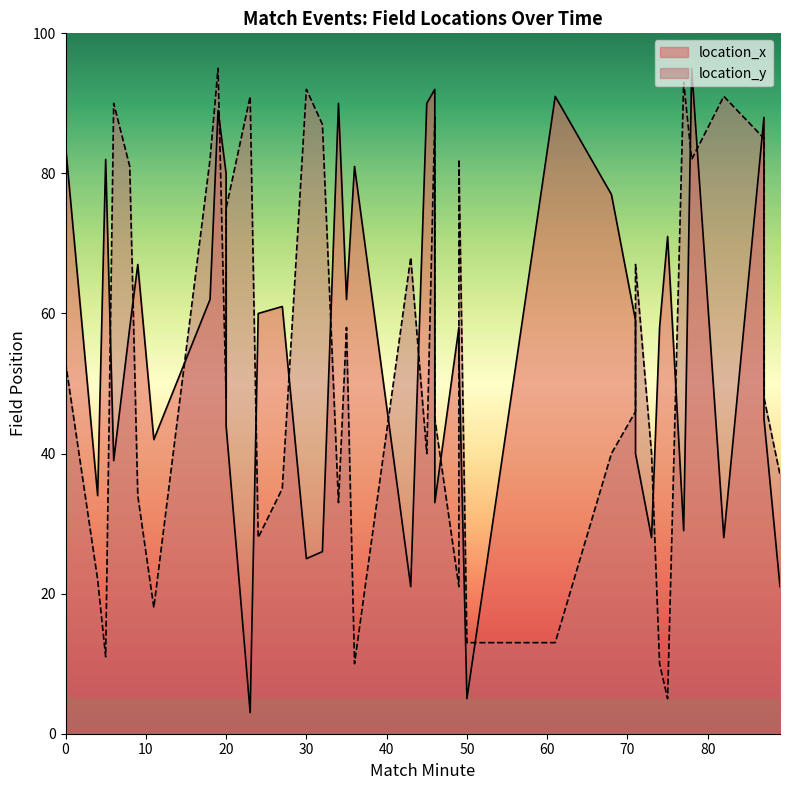

What is the difference between the maximum and minimum values in the location_x series?

92